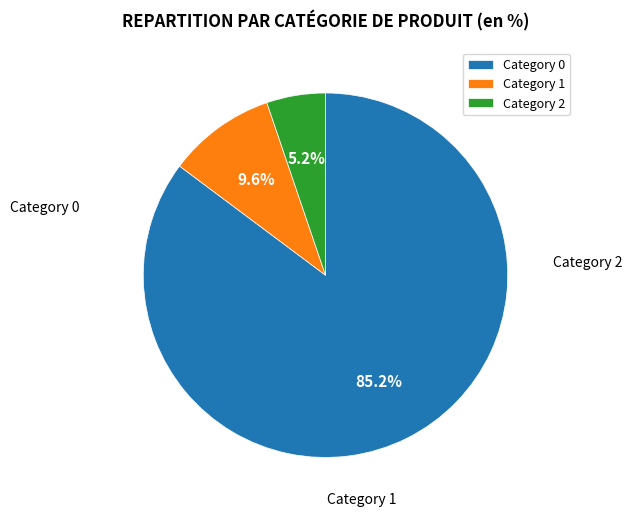

Rank the categories by value from highest to lowest.

Category 0, Category 1, Category 2